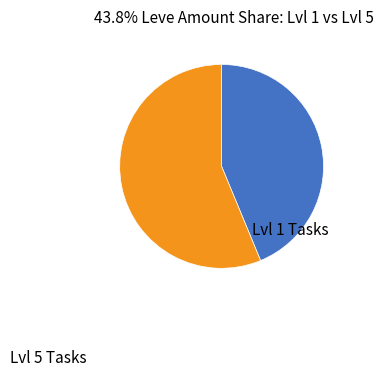

Does any single category account for the majority?

Yes